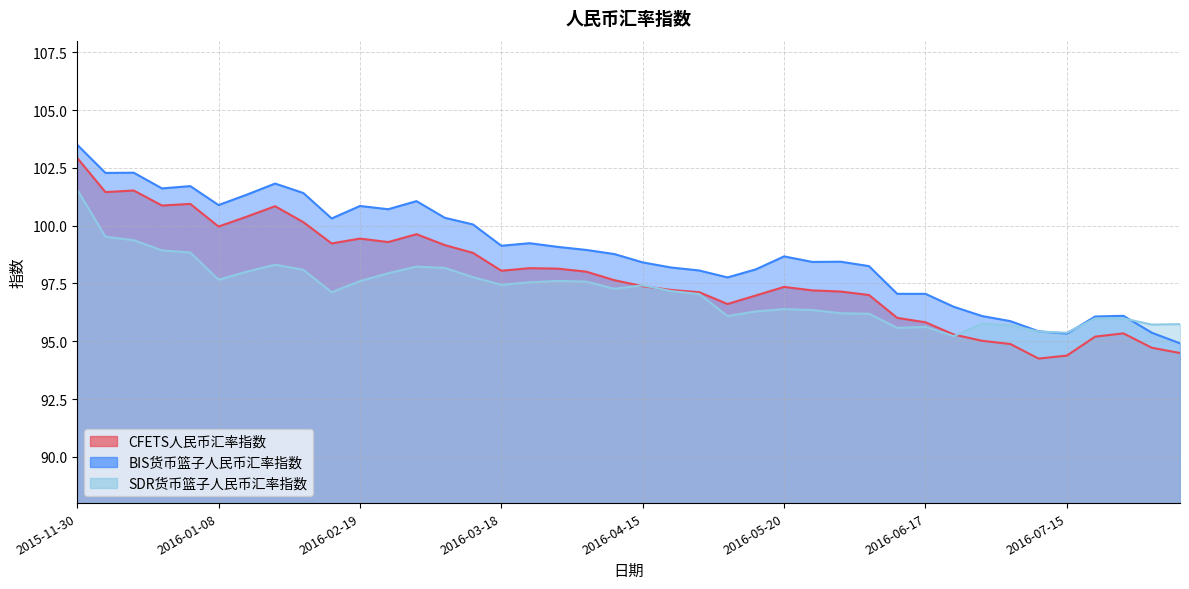

At which category does the chart reach its minimum across all series?

2016-07-08